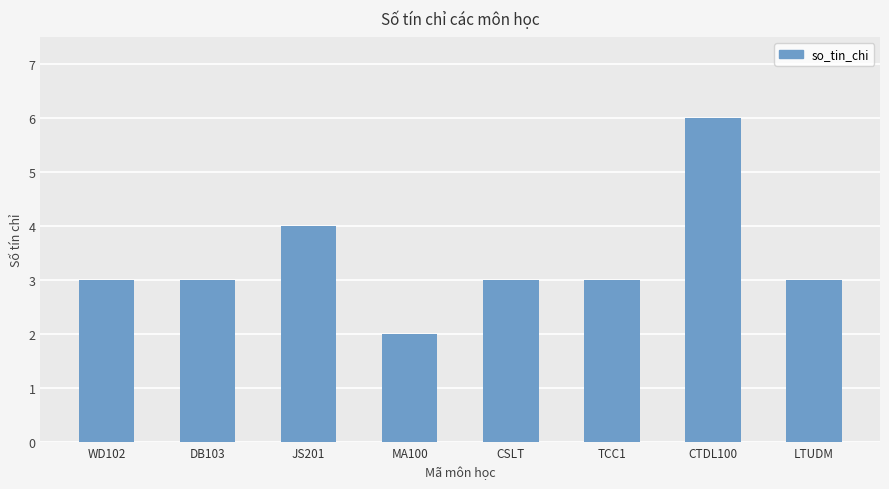

The value at DB103 is 5. True or false?

False